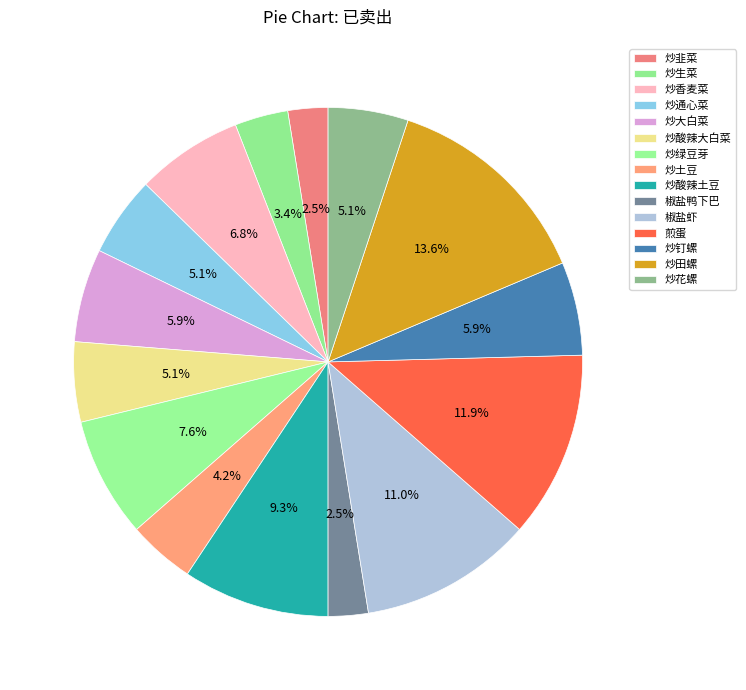

Does 炒田螺 represent more than half of the total?

No